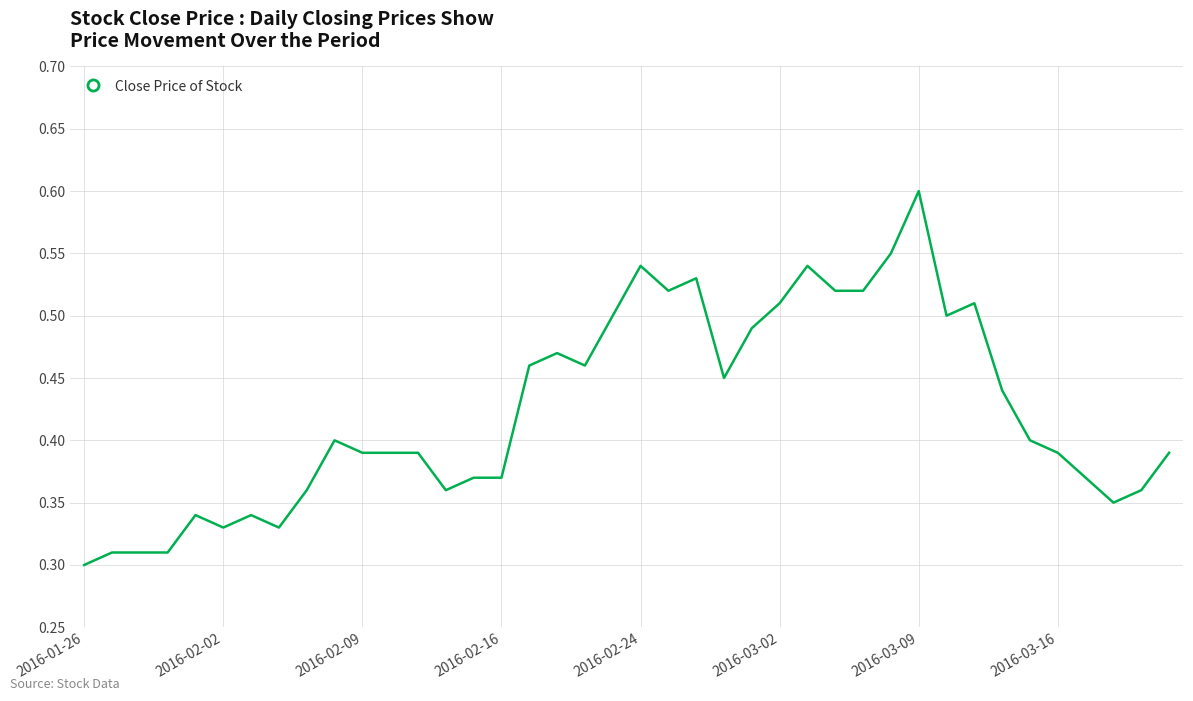

True or false: there are more than 1 points higher than both neighbors.

True